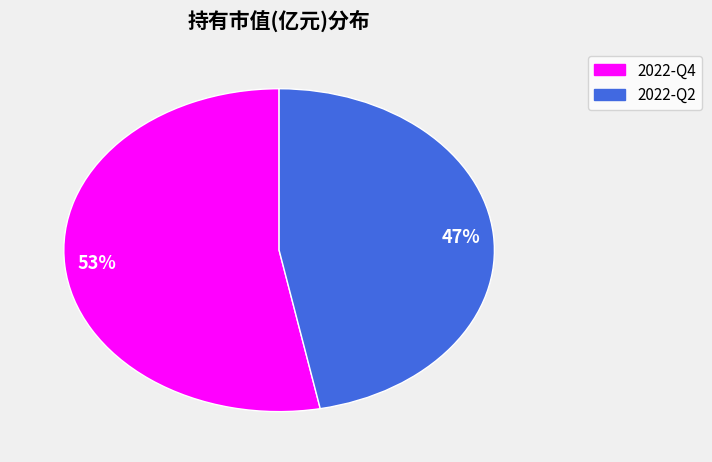

Between 2022-Q4 and 2022-Q2, which is larger?

2022-Q4